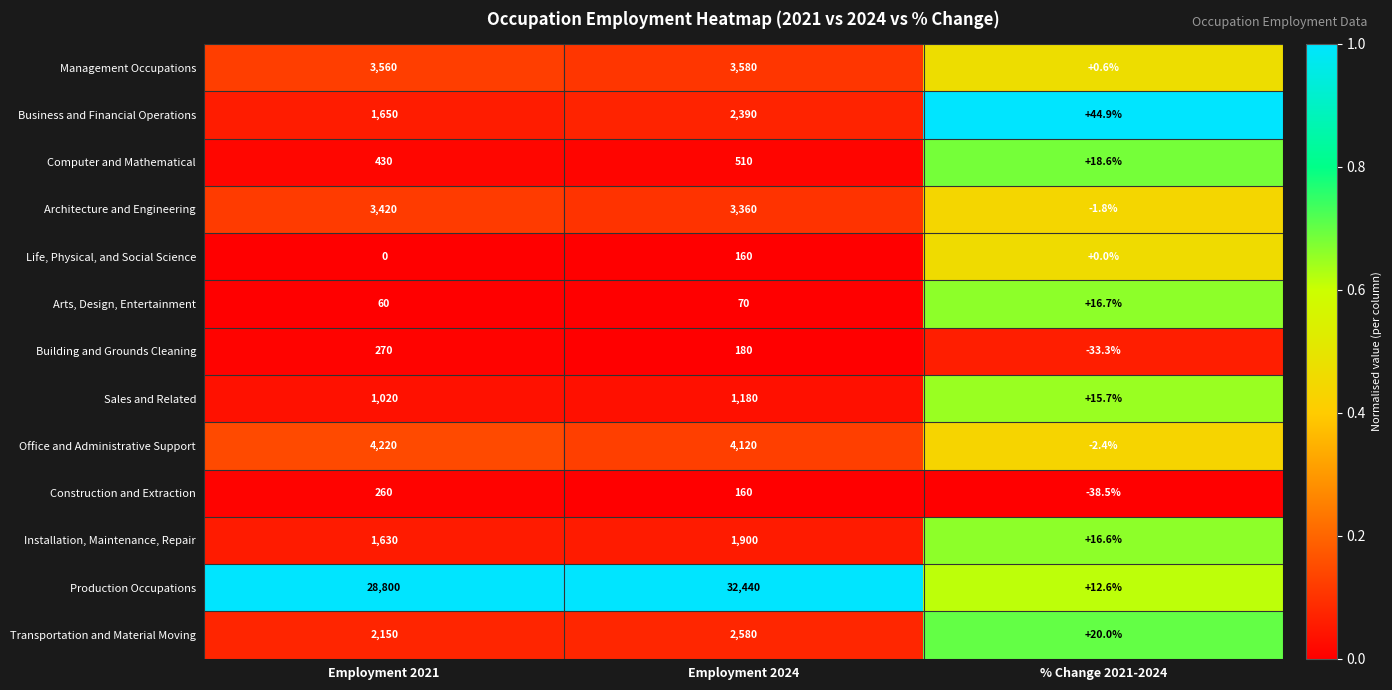

How many series are shown in this chart?

13